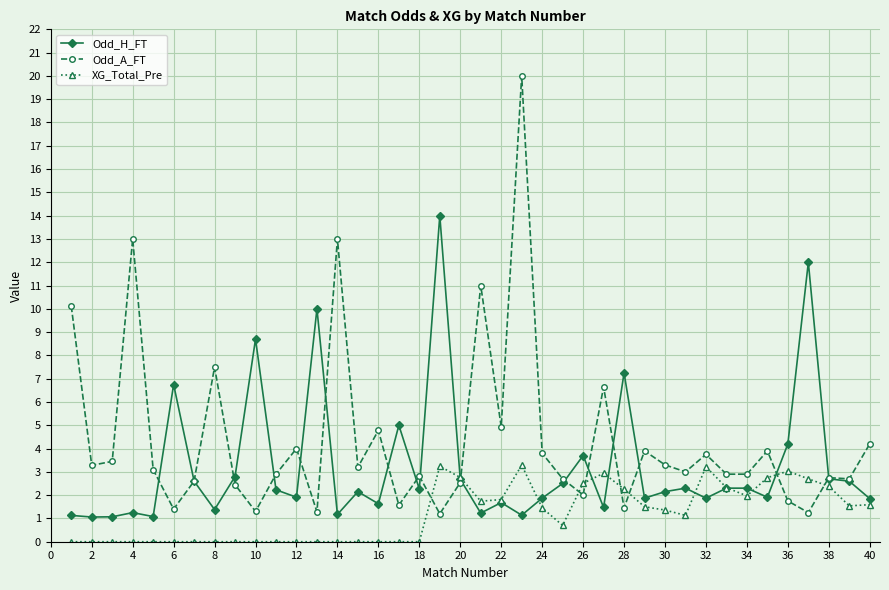

What is the sum of all XG_Total_Pre values?

48.2